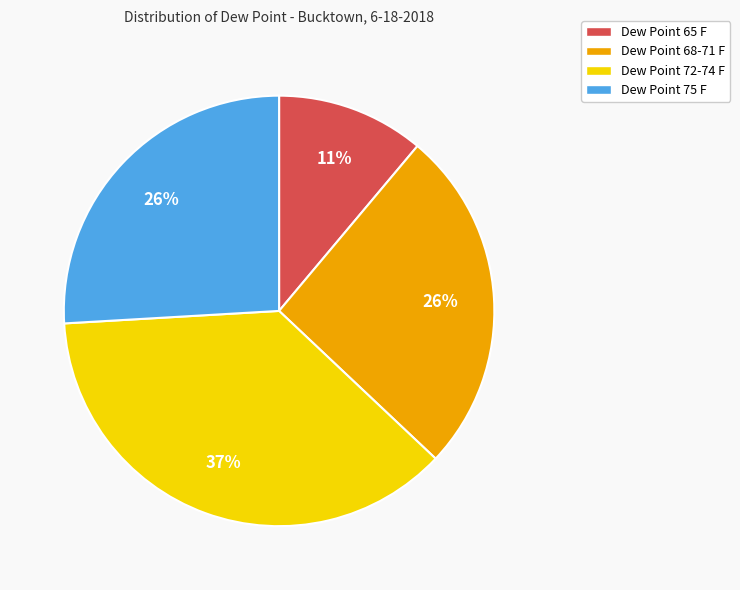

Is there any slice that represents more than half of the pie?

No